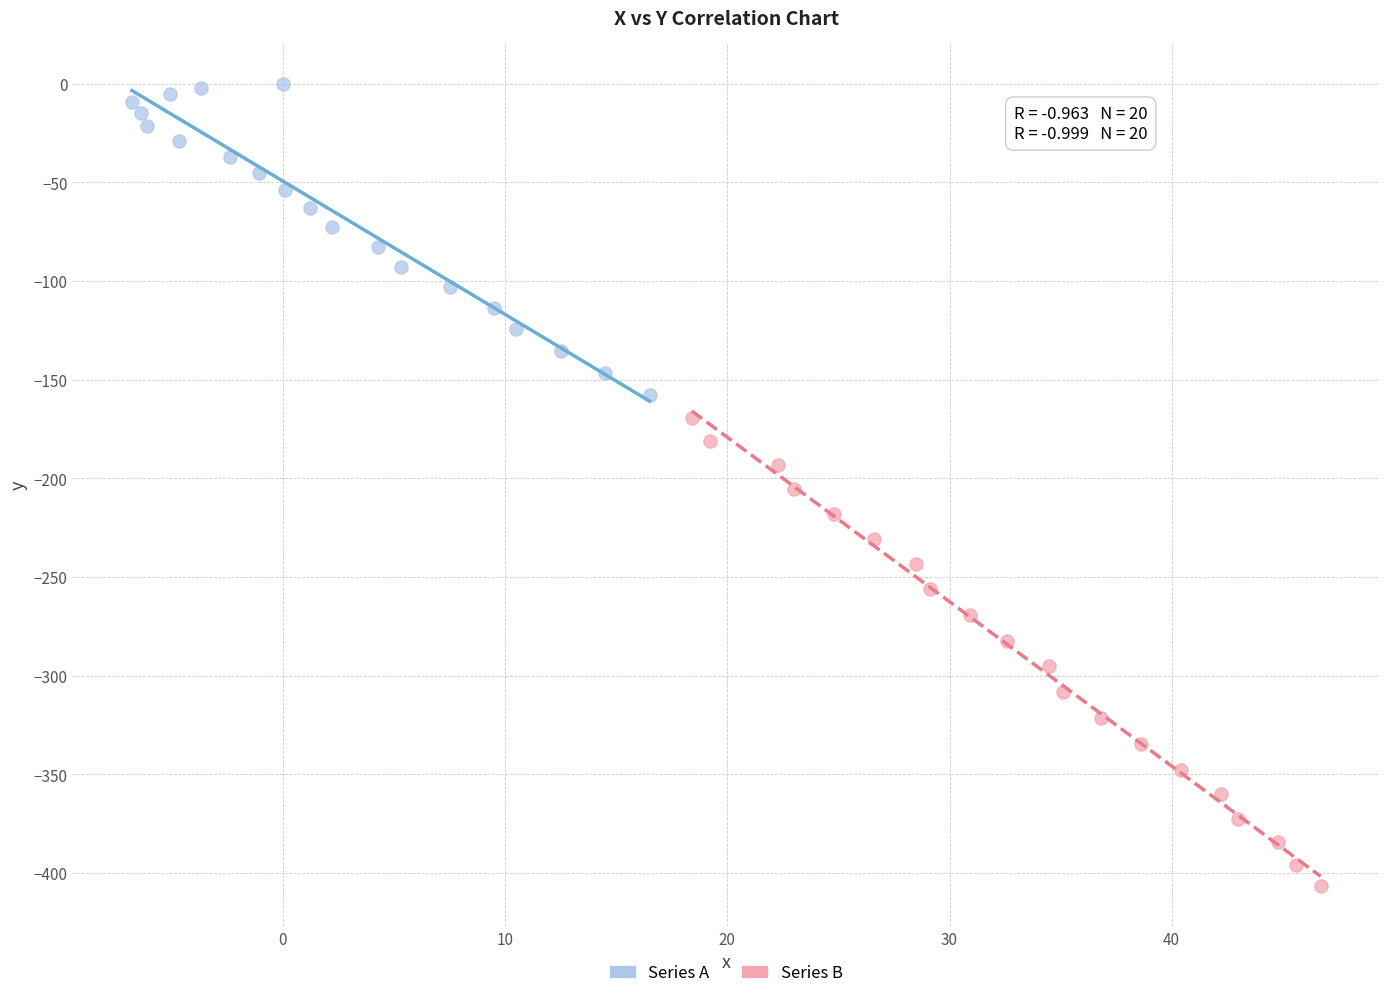

Which series contains the highest Y value?

Series A